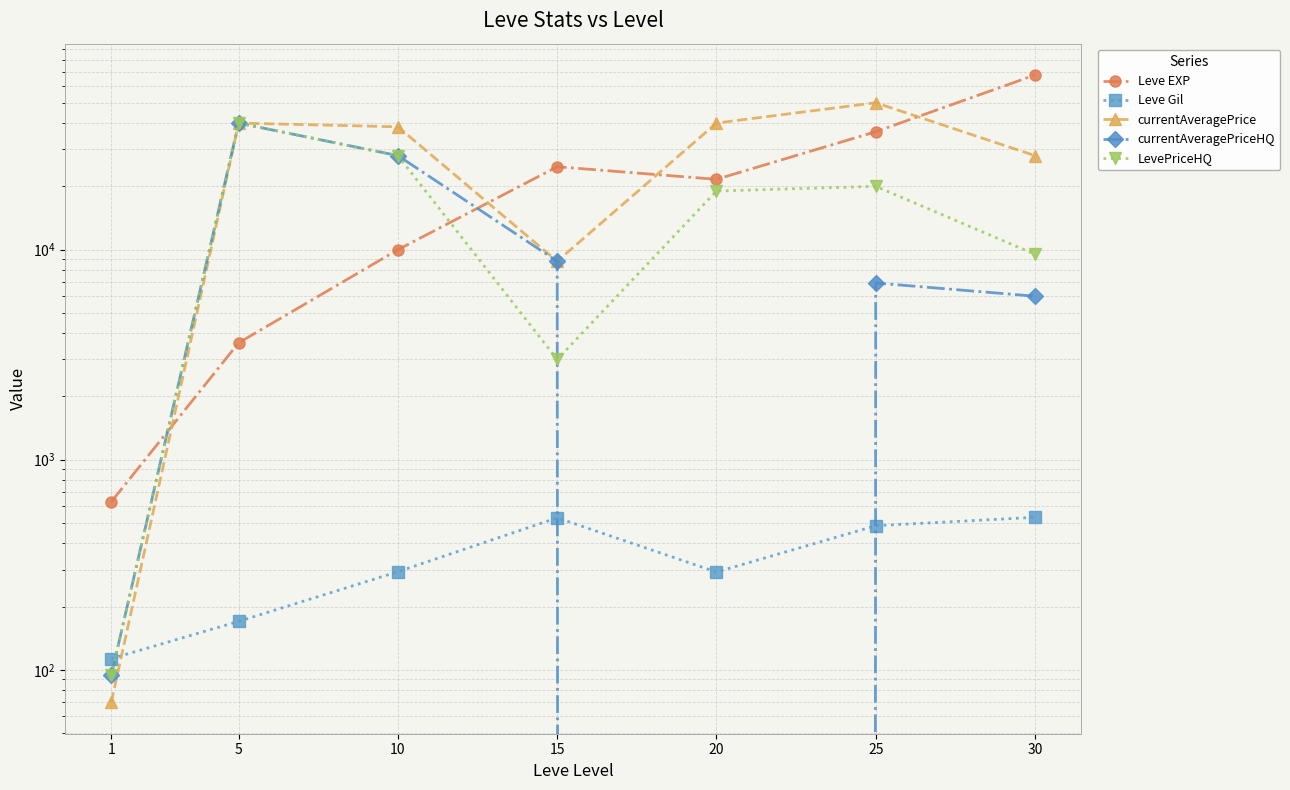

Does the chart display data point markers on the line(s)?

Yes